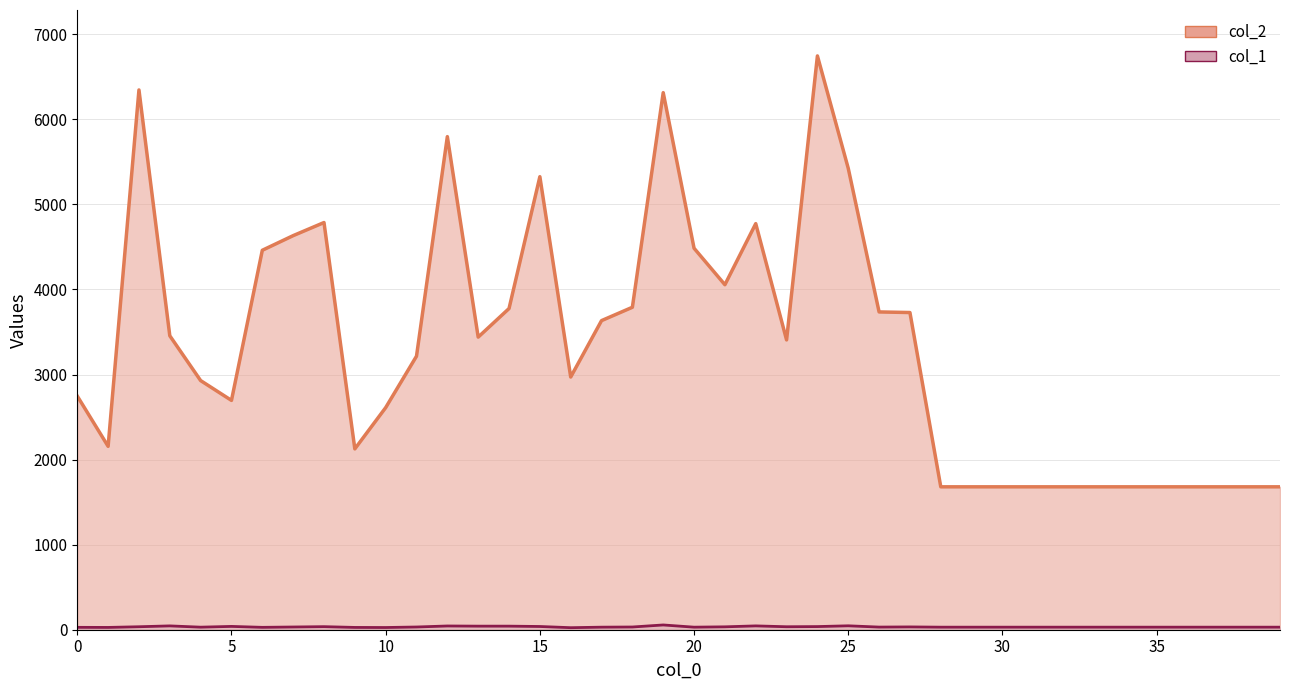

What is the difference between the maximum and minimum values in the col_2_line series?

5066